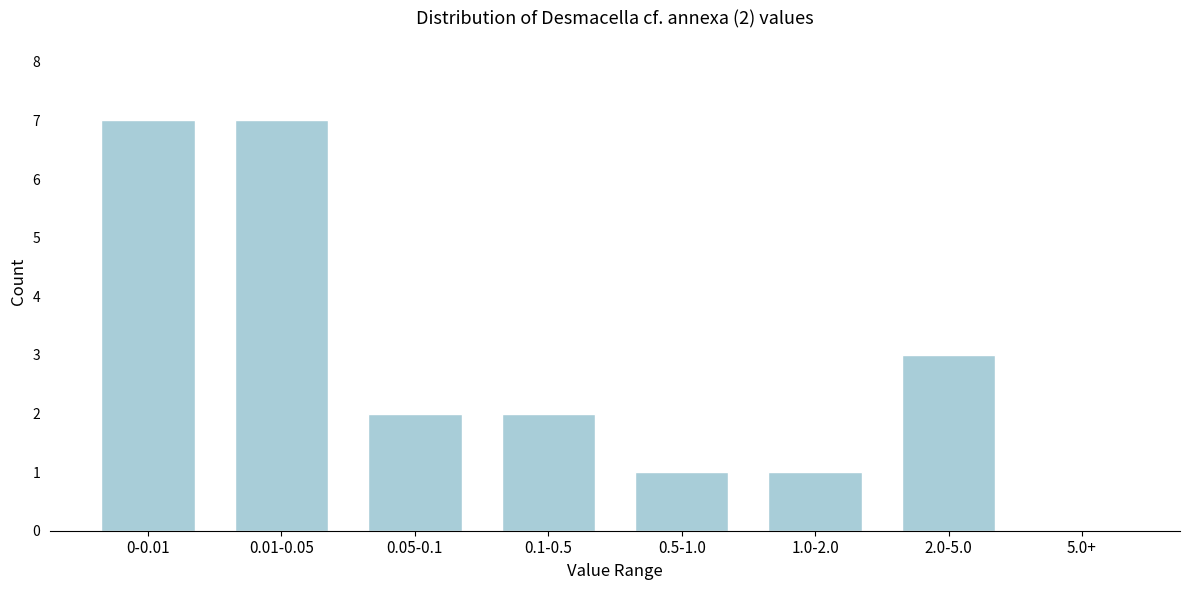

Reading left to right, transcribe all the data shown in this chart.

0-0.01=7	0.01-0.05=7	0.05-0.1=2	0.1-0.5=2	0.5-1.0=1	1.0-2.0=1	2.0-5.0=3	5.0+=0